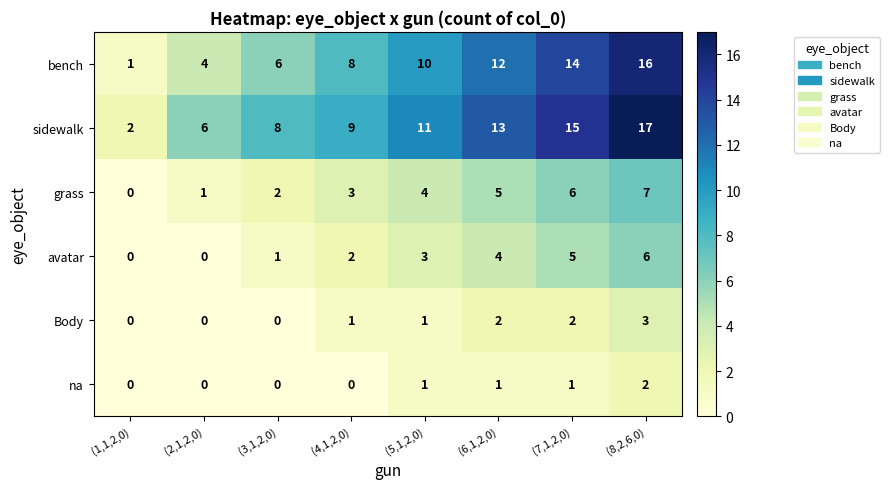

Which series changed the most between (1,1,2,0) and (3,1,2,0)?

sidewalk